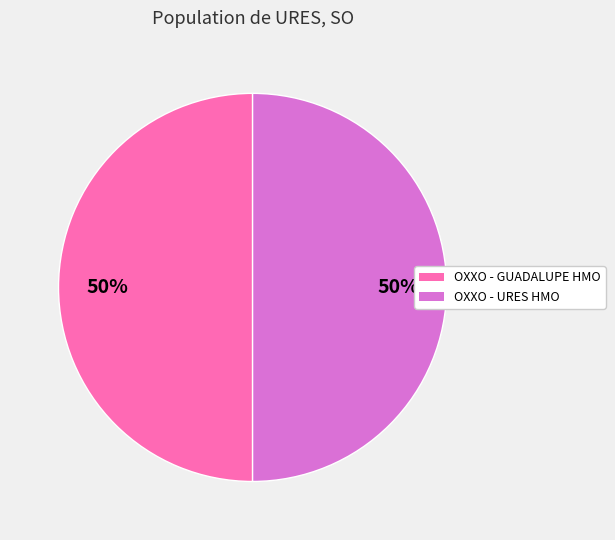

To the nearest percent, what percentage of the pie is OXXO - URES HMO?

50%